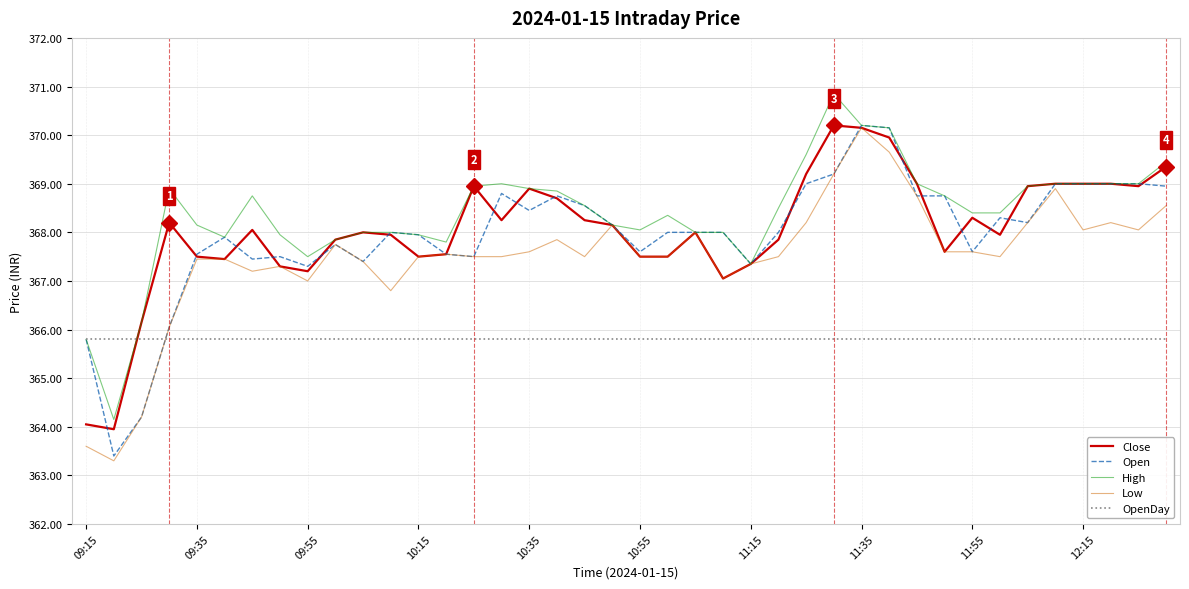

What is the minimum value for OpenDay?

365.8